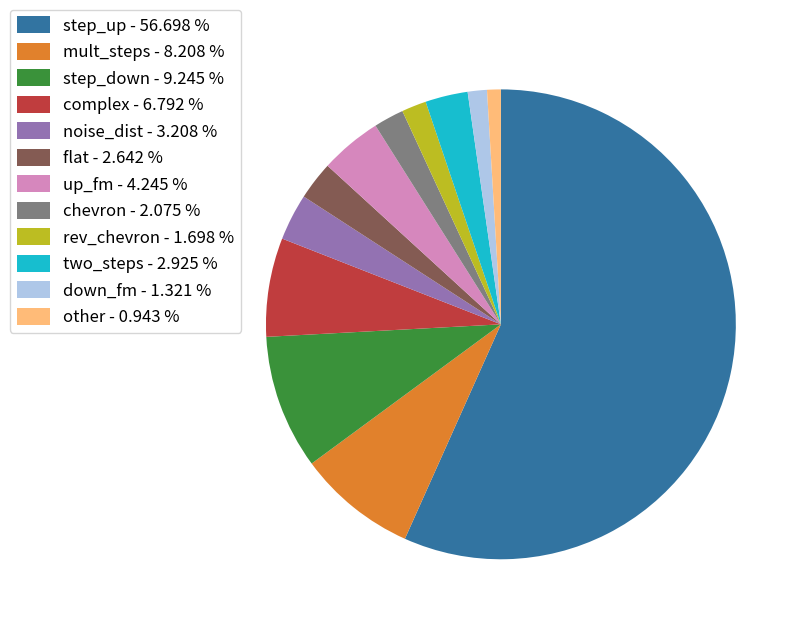

Does any single category account for the majority?

Yes